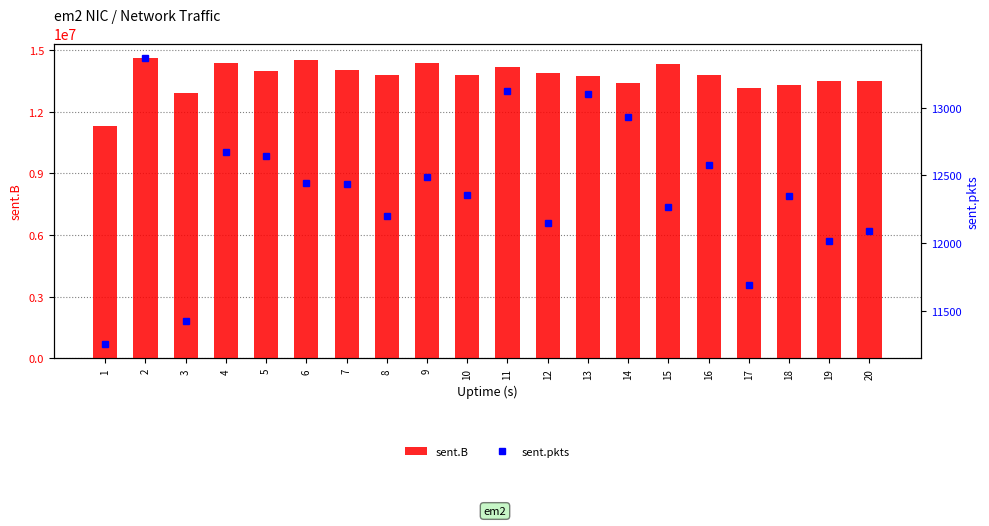

Reading left to right, list all the values displayed in this chart.

sent.B: 11299484	14593705	12927059	14373443	14008693	14525516	14011967	13793728	14356547	13797181	14171690	13901160	13744345	13388551	14349862	13814431	13139041	13297897	13494416	13501795
sent.pkts: 11257	13368	11429	12673	12643	12443	12435	12199	12489	12356	13122	12147	13099	12930	12271	12578	11690	12352	12015	12089